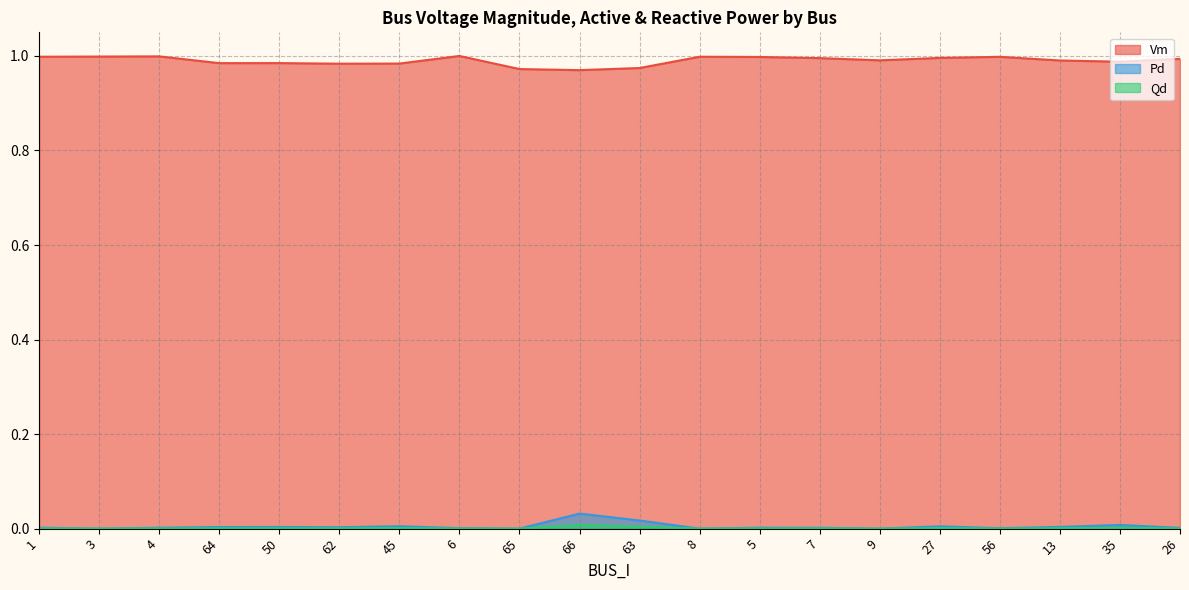

Count the number of data series in this chart.

3